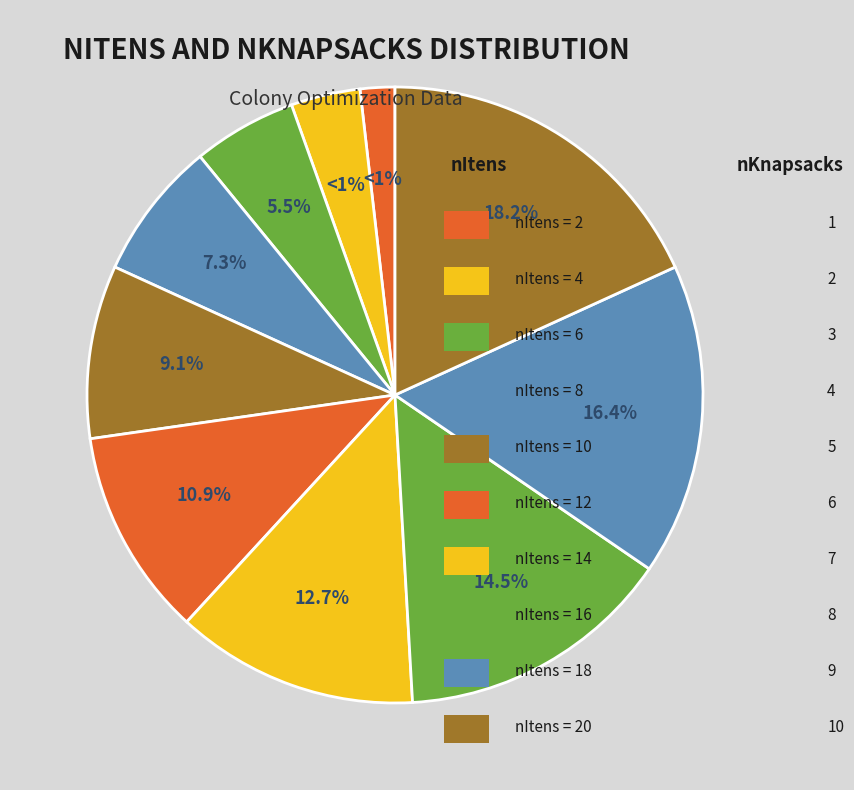

To the nearest percent, what is the difference between the largest and smallest slice percentages?

16%